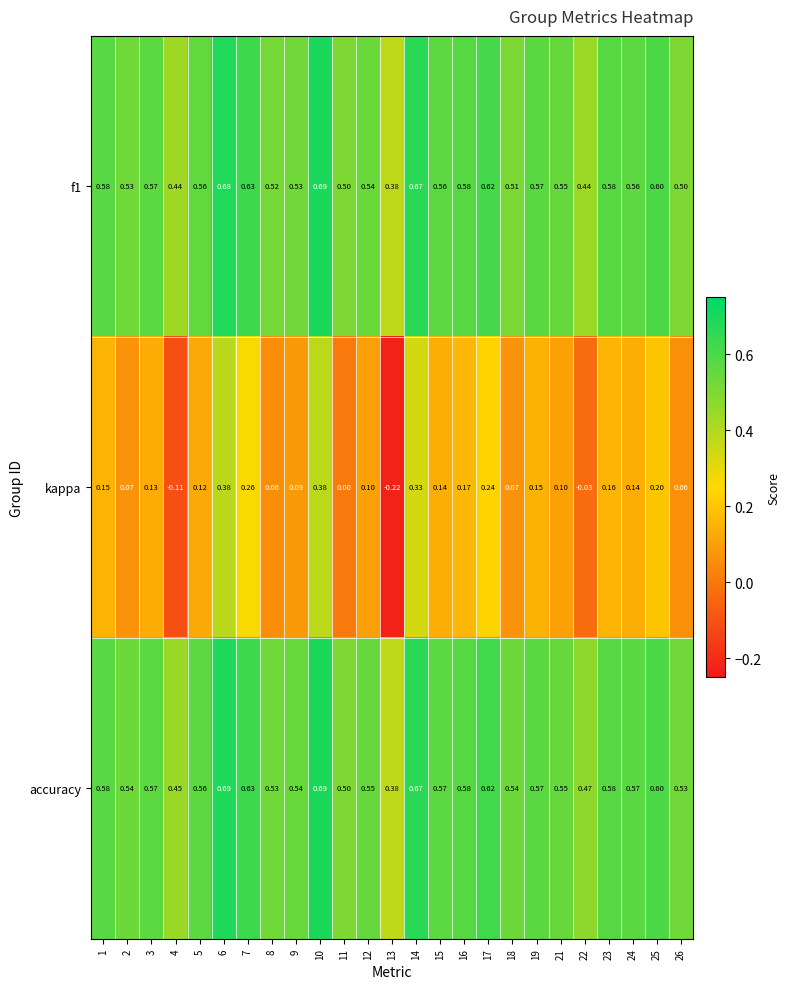

Which series has the largest range (max minus min)?

kappa